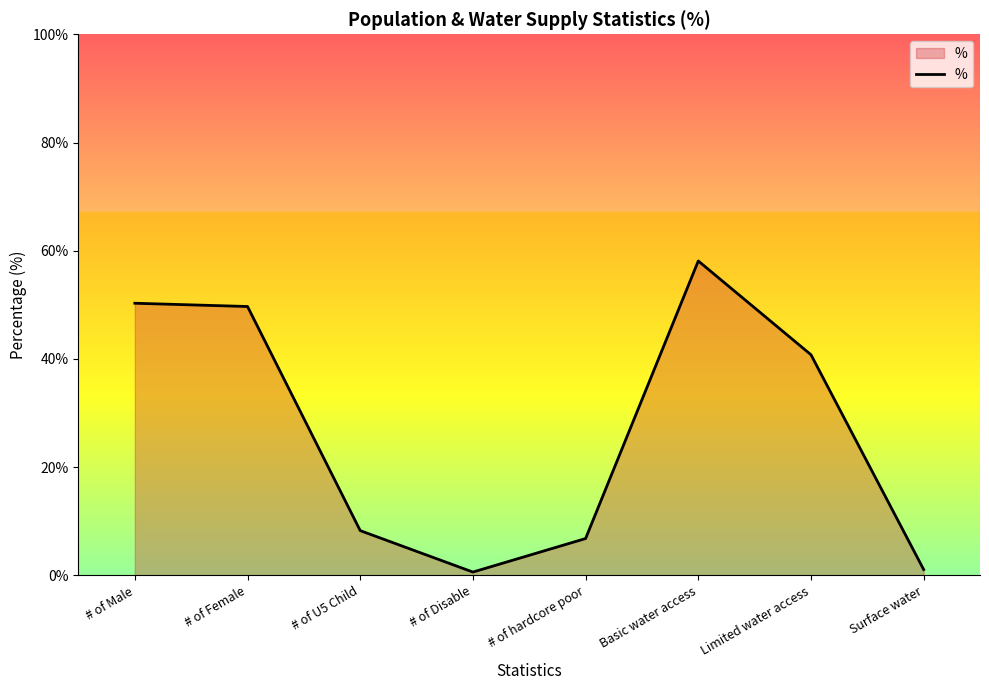

Reading left to right, transcribe all the data shown in this chart.

50.3	49.7	8.3	0.6	6.8	58.1	40.8	1.1